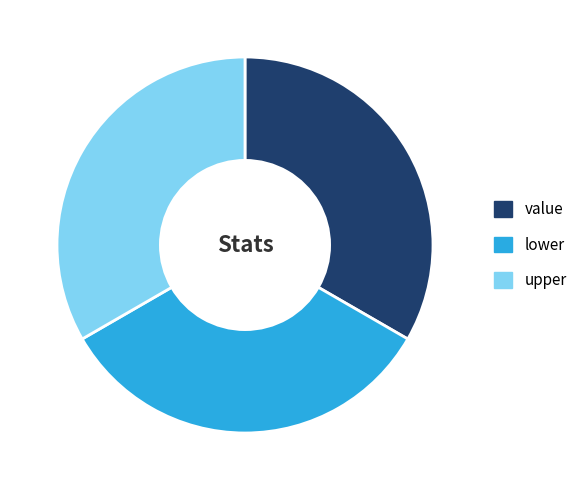

The value slice represents 33% of the pie. True or false?

True